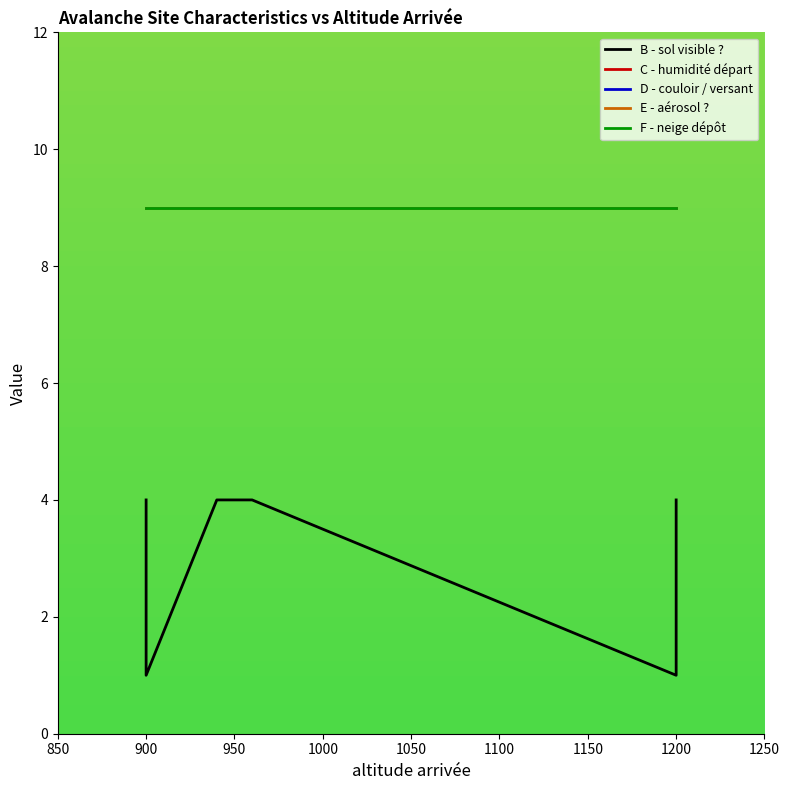

Count the number of data series in this chart.

5